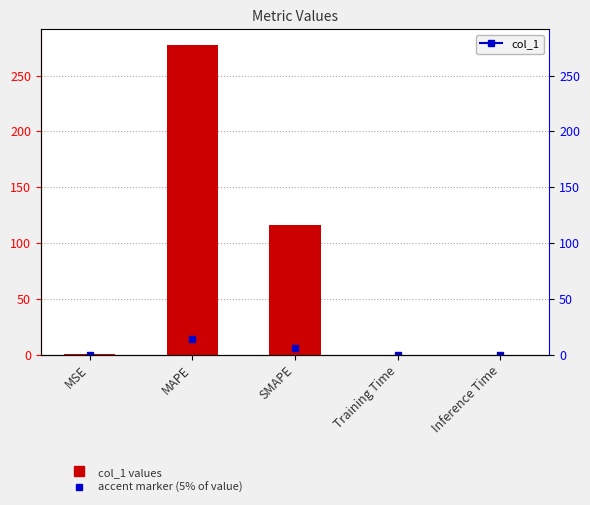

What is the difference between the values at MAPE and Inference Time?

277.6